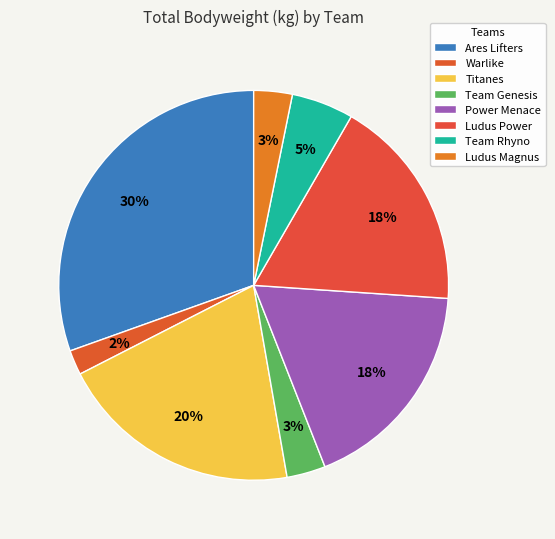

Combined, do Team Rhyno and Power Menace account for over 50%?

No